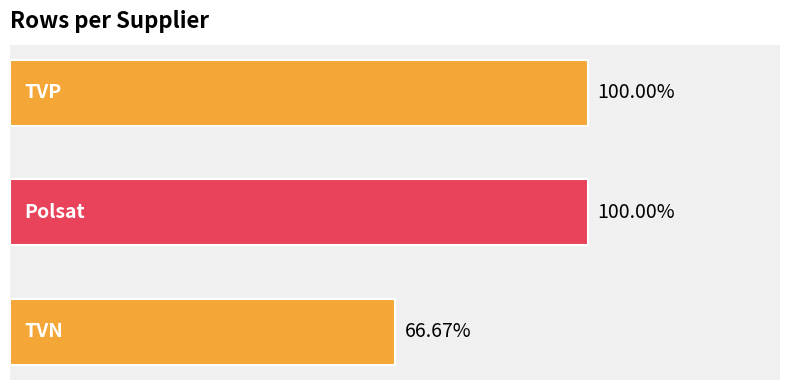

Does the chart contain any negative values?

No